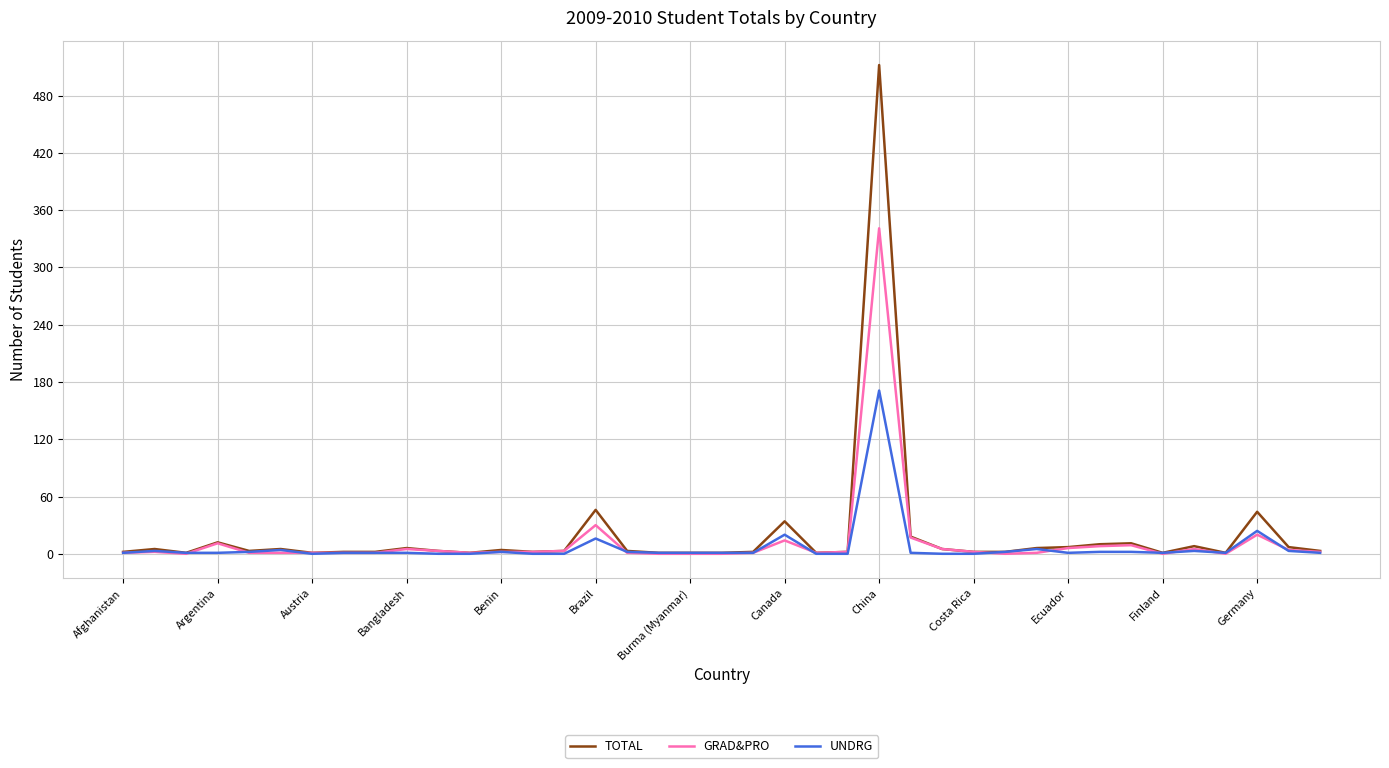

Which series has the largest range (max minus min)?

TOTAL